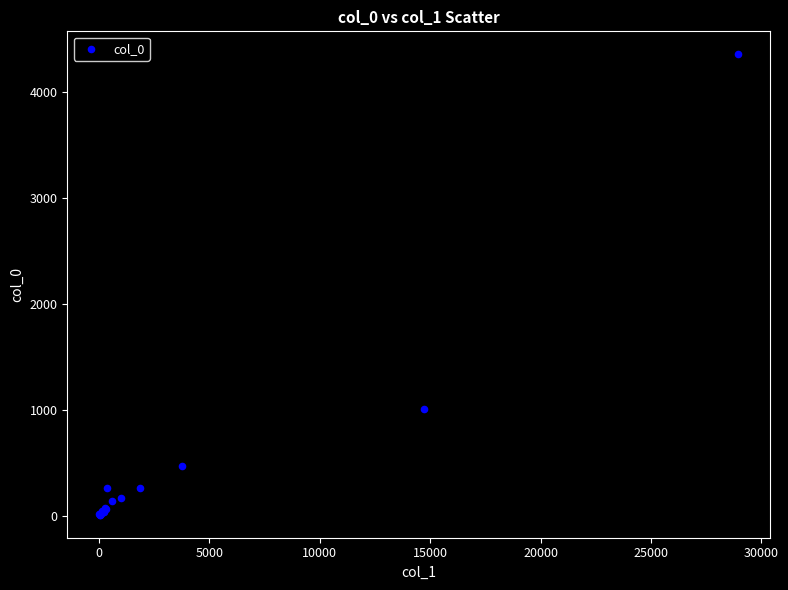

What Y value in the scatter plot is closest to 2183?

1011